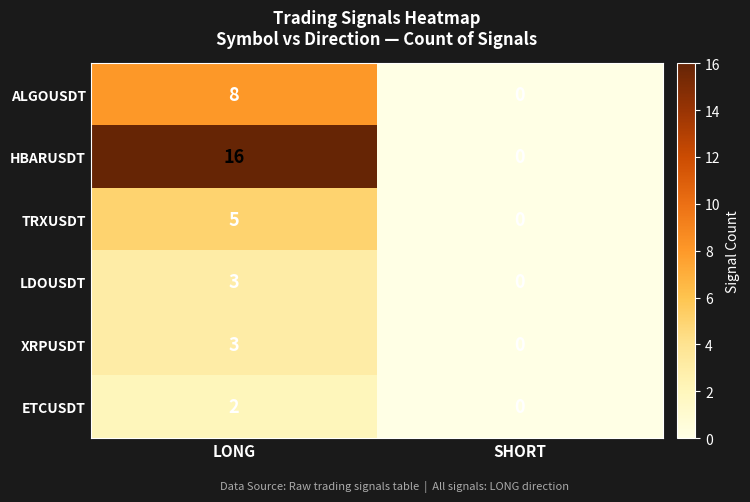

Where is XRPUSDT nearest to the value 1?

SHORT